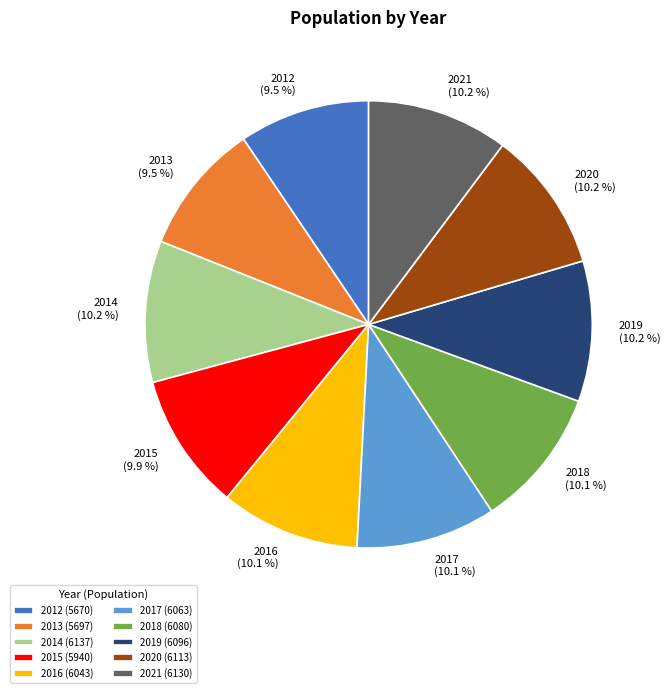

What portion of the pie excludes 2017?

89.9%